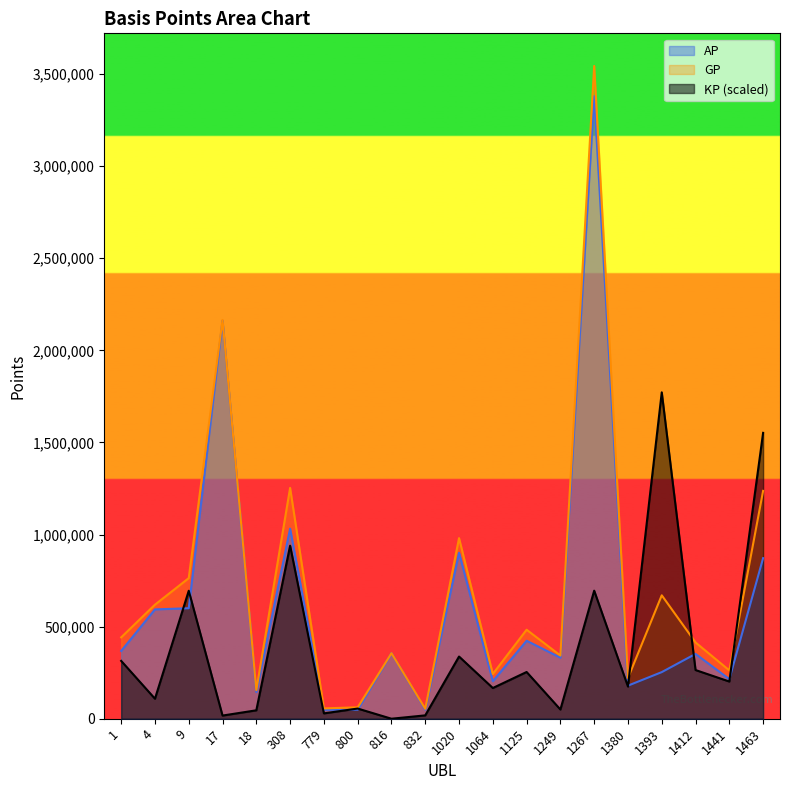

What is the value of the KP point at the 12th from the left?

166752.1